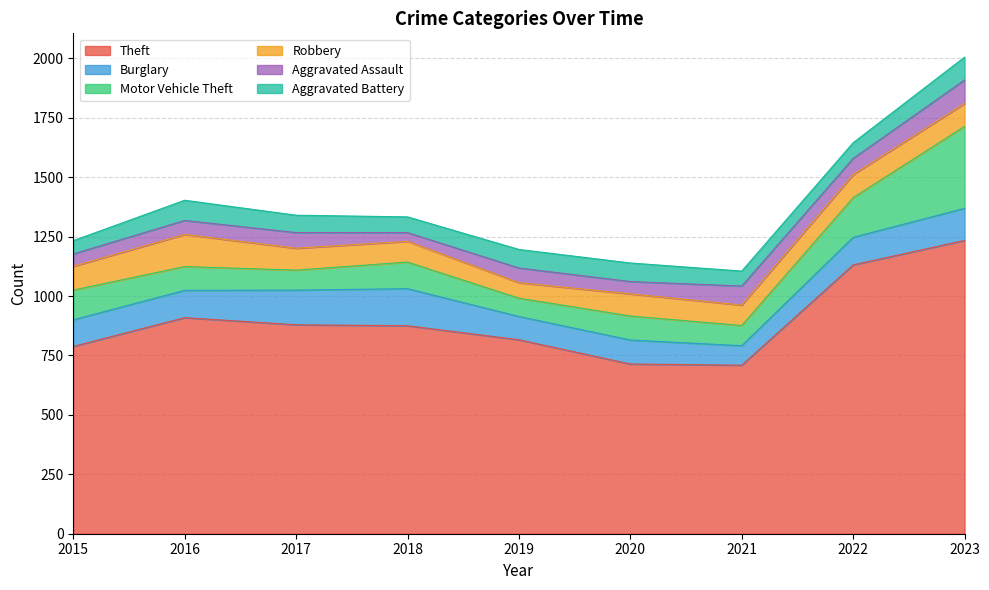

At which category does Burglary reach its first local valley?

2019